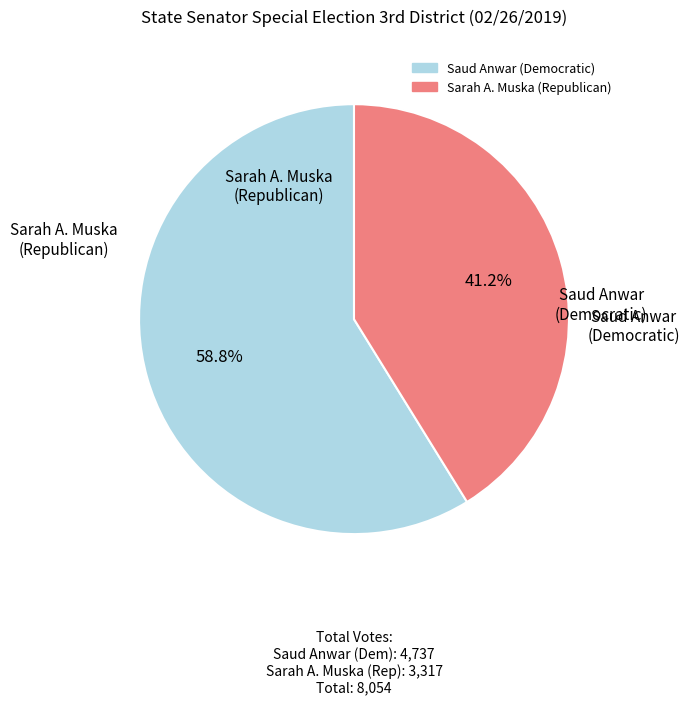

Which slice is the smallest?

Sarah A. Muska (Republican)